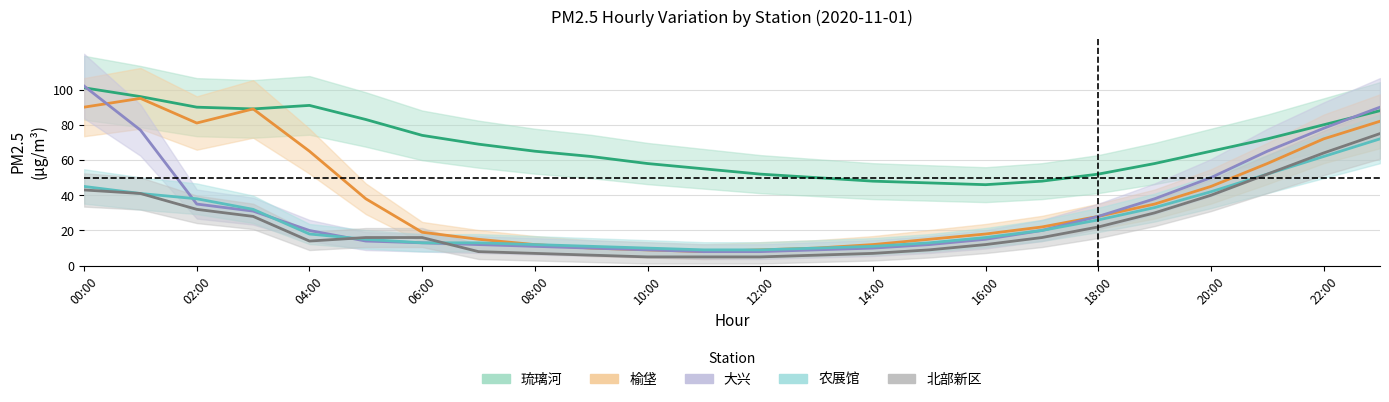

Reading right to left, transcribe all the data shown in this chart.

琉璃河: 88	80	72	65	58	52	48	46	47	48	50	52	55	58	62	65	69	74	83	91	89	90	96	101
榆垡: 82	72	58	45	35	28	22	18	15	12	10	9	8	9	10	12	15	19	38	65	89	81	95	90
大兴: 90	78	65	50	38	28	20	15	12	10	9	8	8	9	10	11	12	13	14	20	31	35	77	102
农展馆: 72	62	52	42	33	26	20	16	13	11	10	9	9	10	11	12	13	13	15	18	32	38	41	45
北部新区: 75	64	52	40	30	22	16	12	9	7	6	5	5	5	6	7	8	16	16	14	28	32	41	43